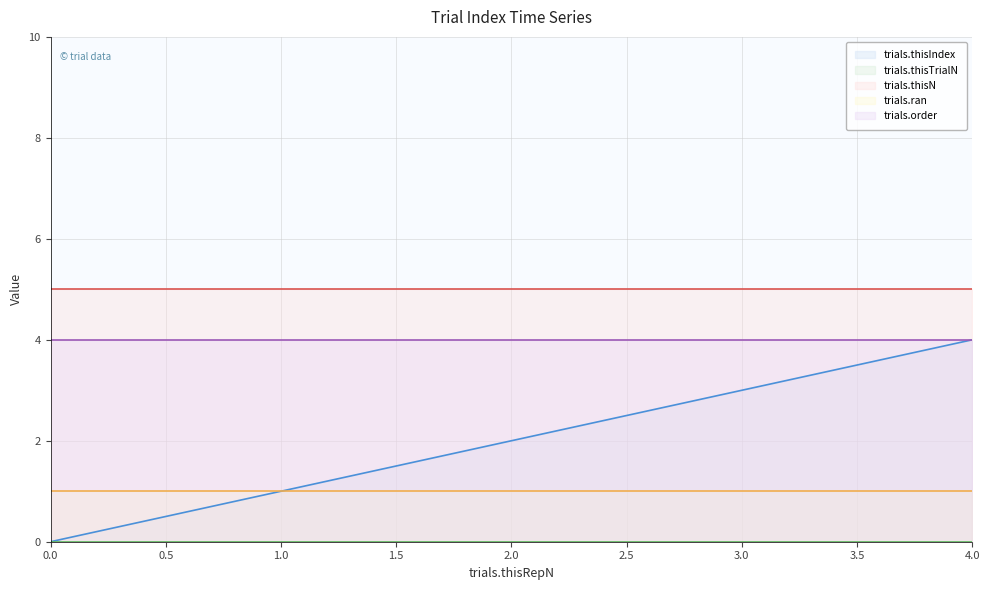

Which series has the largest total across all categories?

trials.thisN line